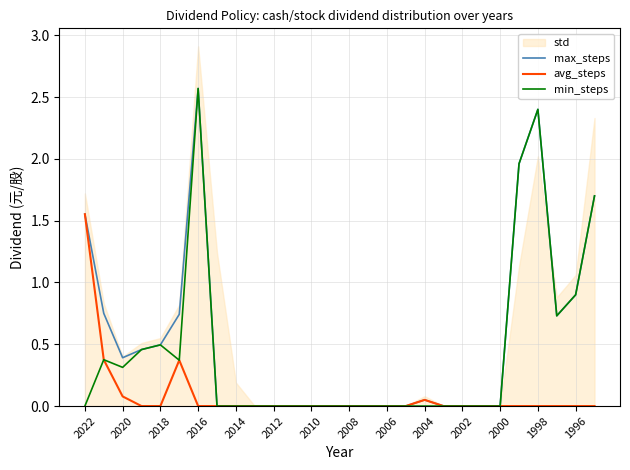

What is the average value of the max_steps series?

0.5